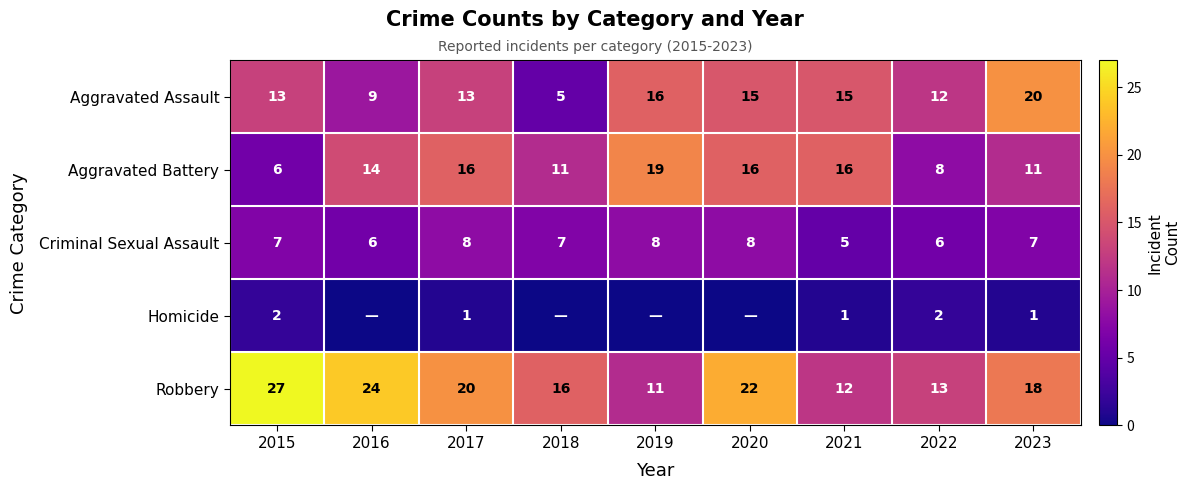

Between 2022 and 2015, which is larger?

2015